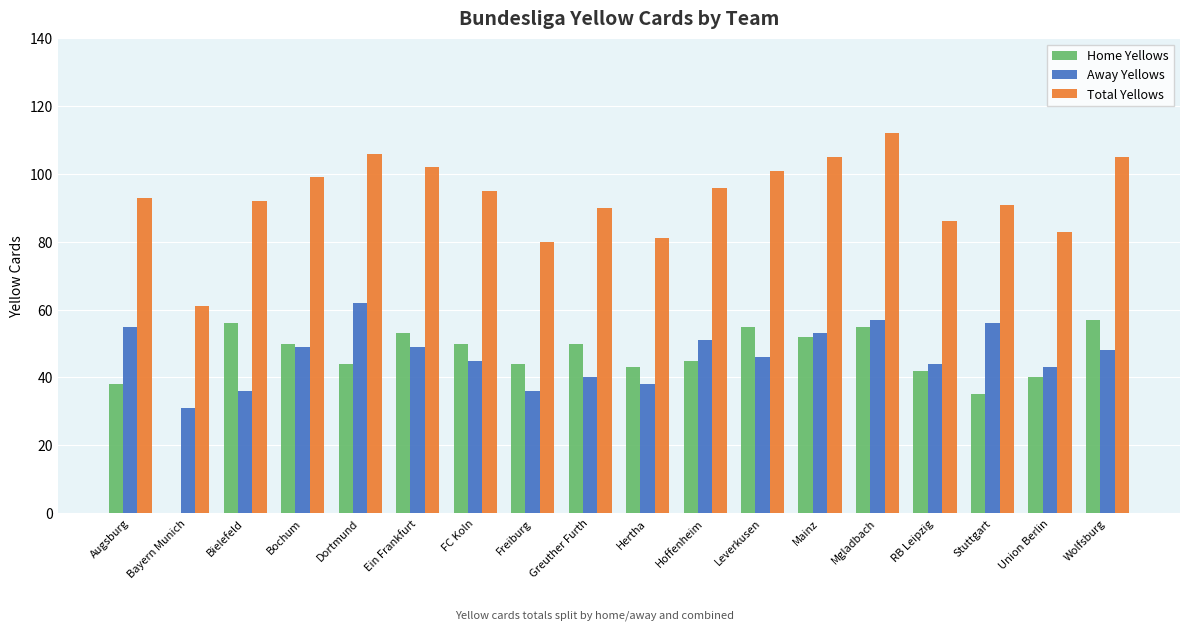

What is the approximate value of Away Yellows at Hertha, to the nearest 10?

40